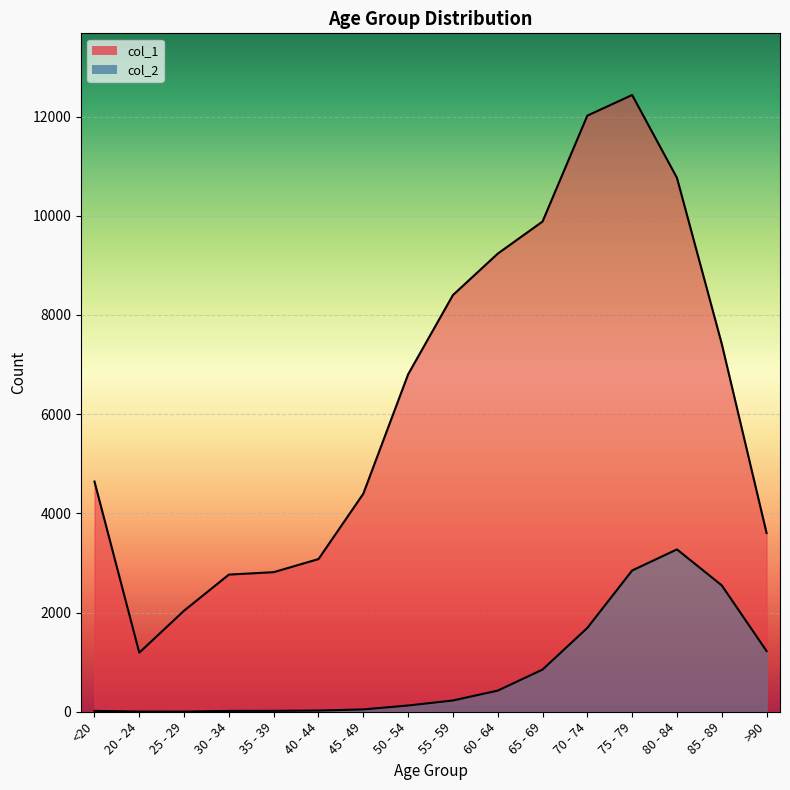

At which category does col_2 reach its first local valley?

25 - 29